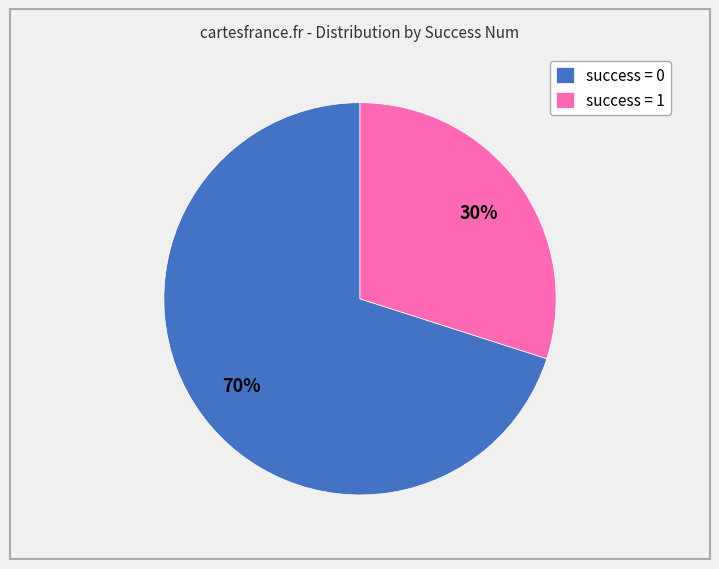

Count the number of slices in the pie.

2